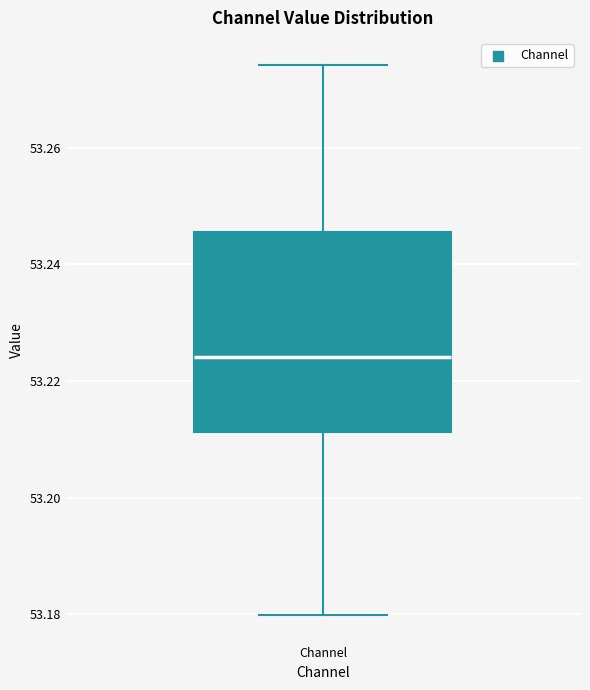

Read this box plot against the y-axis: the position of the median line, the range covered by the box, and the ends of both whiskers. The values are not printed on the chart, so give them approximately, as read against the axis.

median 53.224, box 53.212 to 53.246, whiskers 53.180 to 53.274